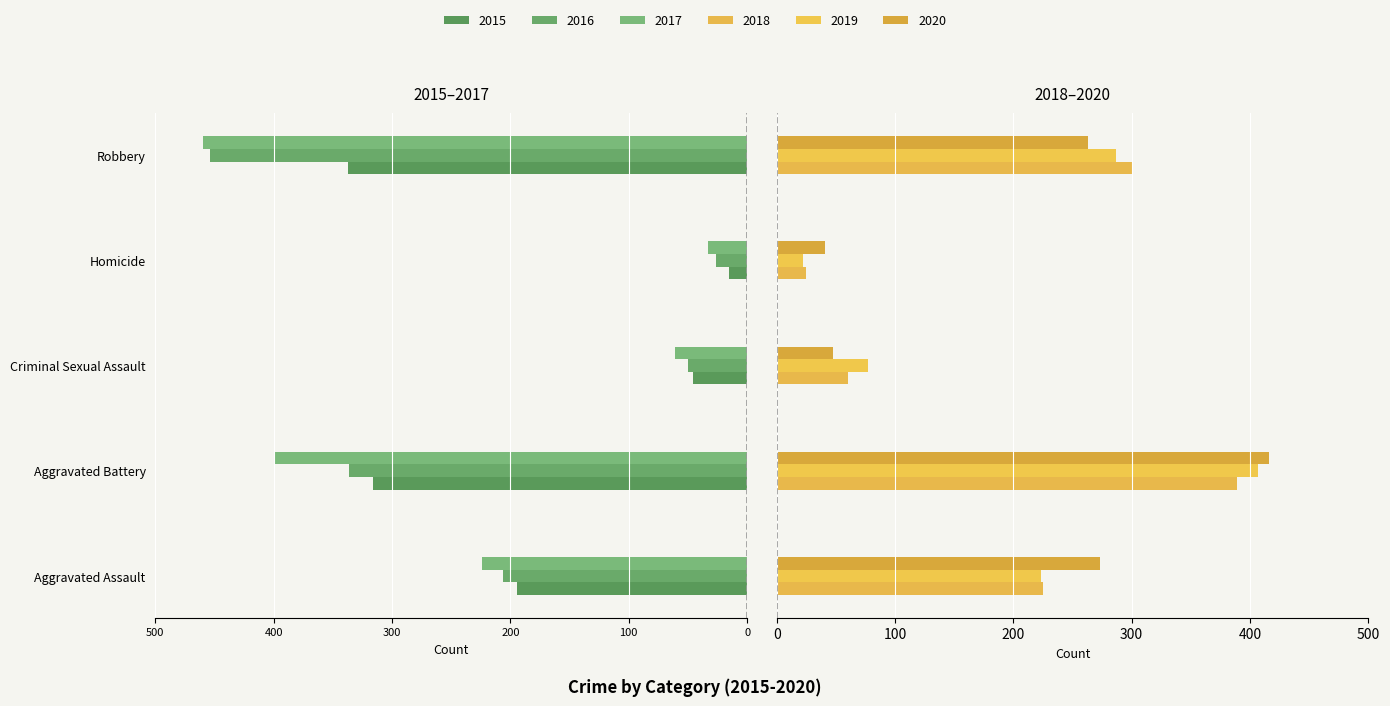

What is the total value across all series at Aggravated Assault?

97